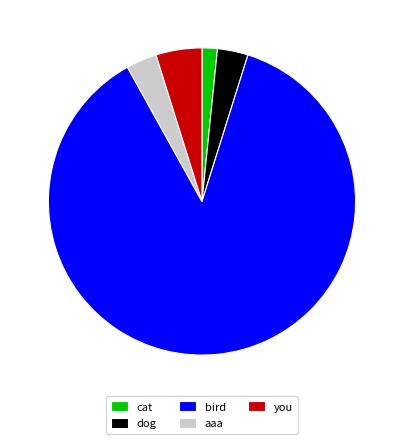

Count the number of slices in the pie.

5